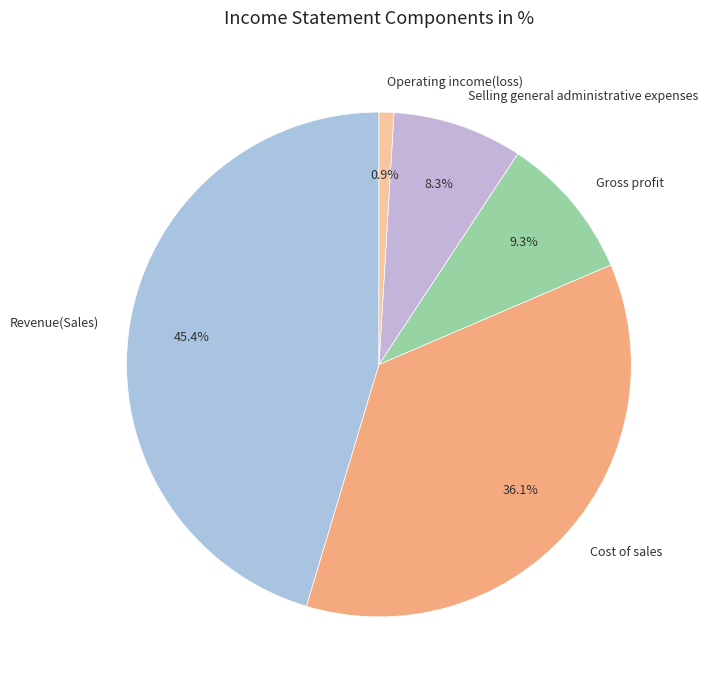

Is there any slice that represents more than half of the pie?

No